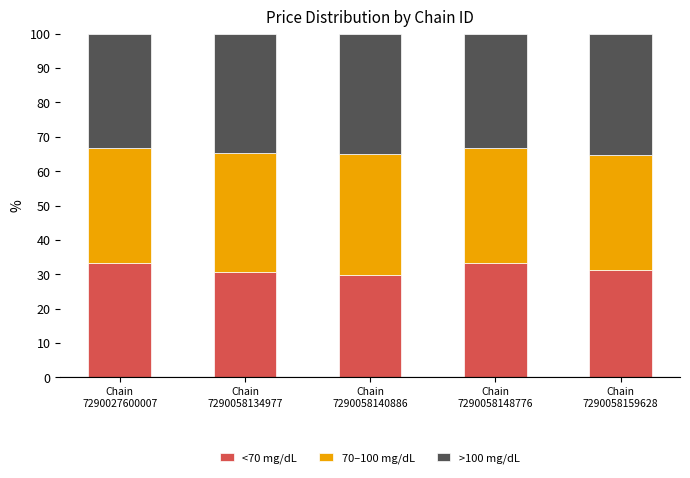

What is the difference between the second highest and minimum values in the <70 mg/dL series?

3.5